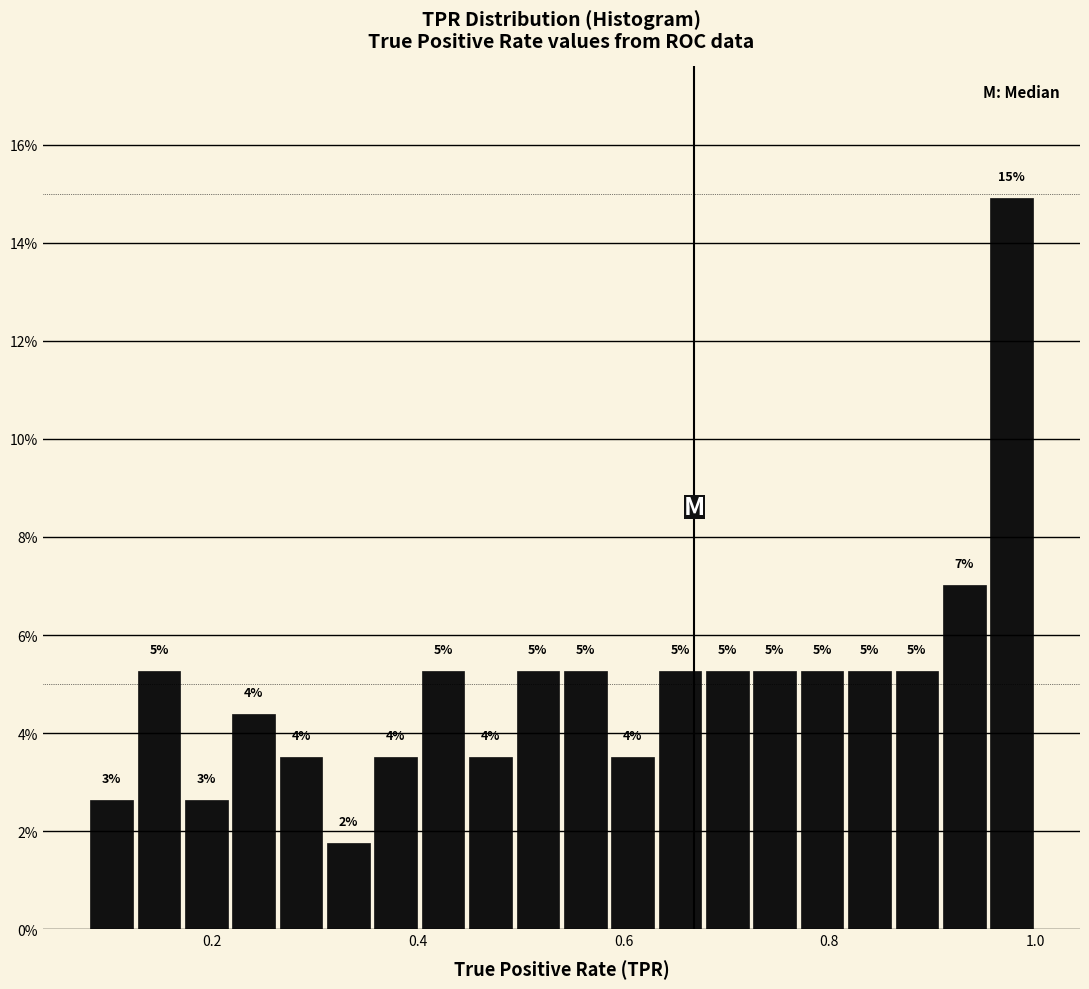

Read against the x-axis, roughly where is the centre of the tallest bar?

0.98